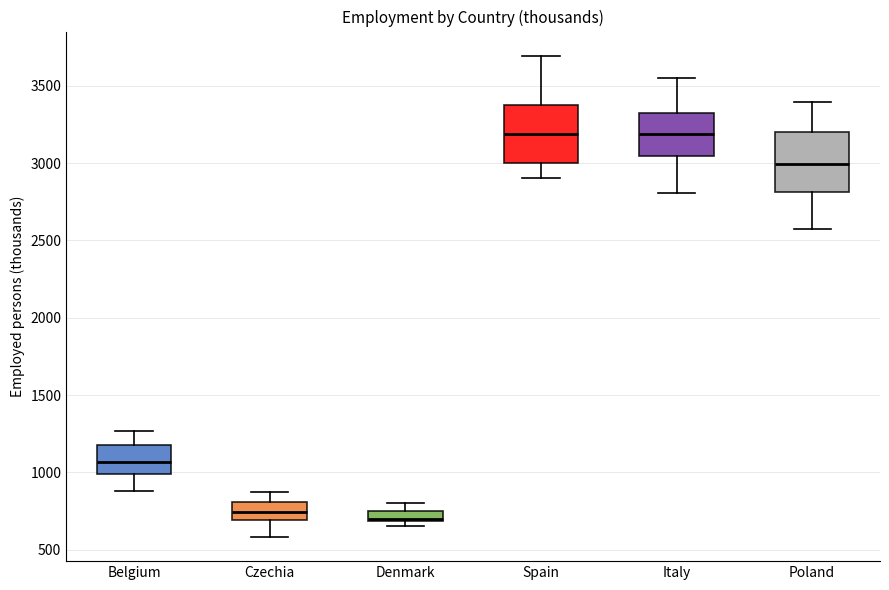

Where does the median line of the box for Poland sit on the y-axis? The values are not printed on the chart, so give them approximately, as read against the axis.

3000